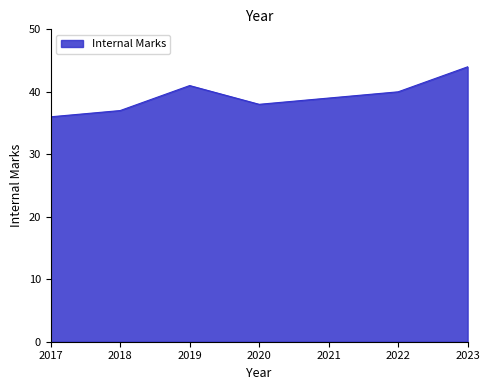

Reading left to right, transcribe all the data shown in this chart.

36	37	41	38	39	40	44